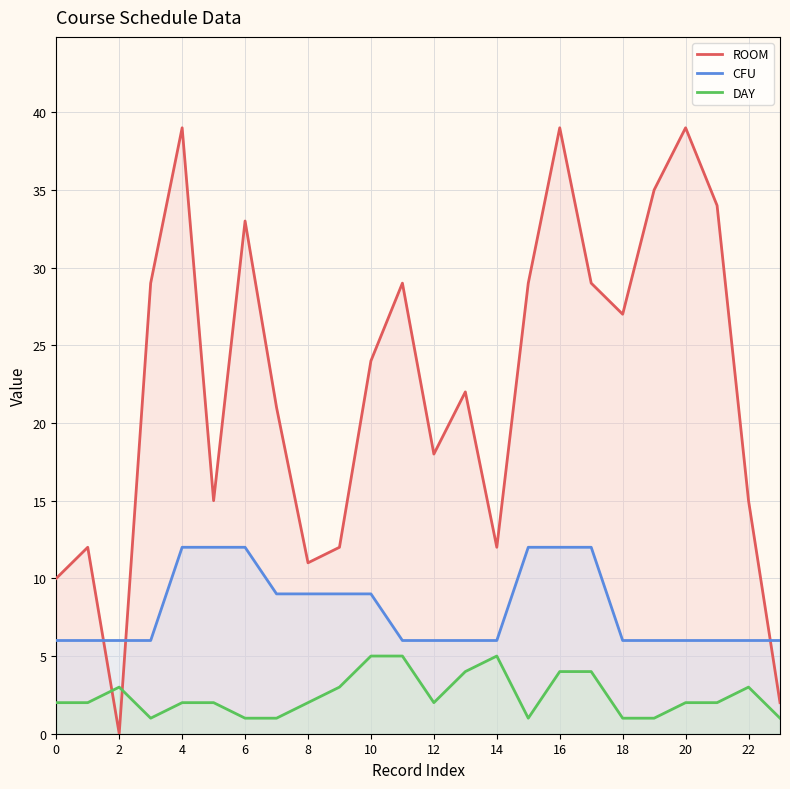

Which series has the widest spread of values?

ROOM